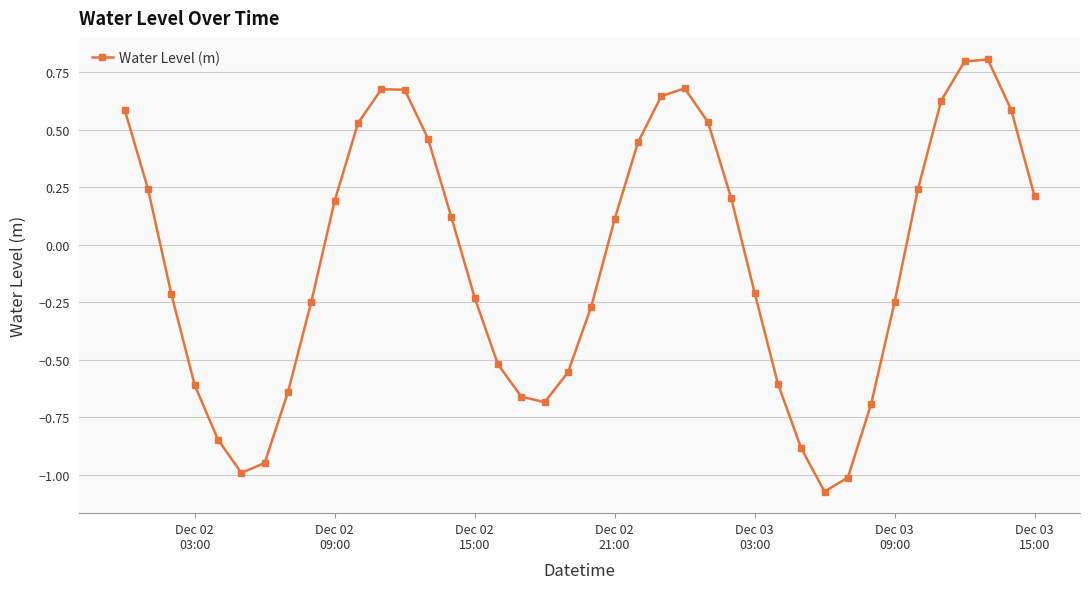

What is the maximum value shown in the chart?

0.8